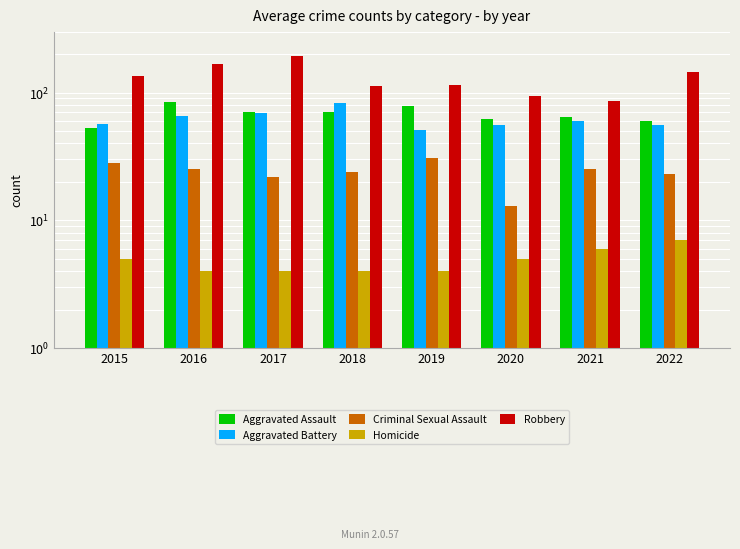

How many distinct data groups are displayed?

5